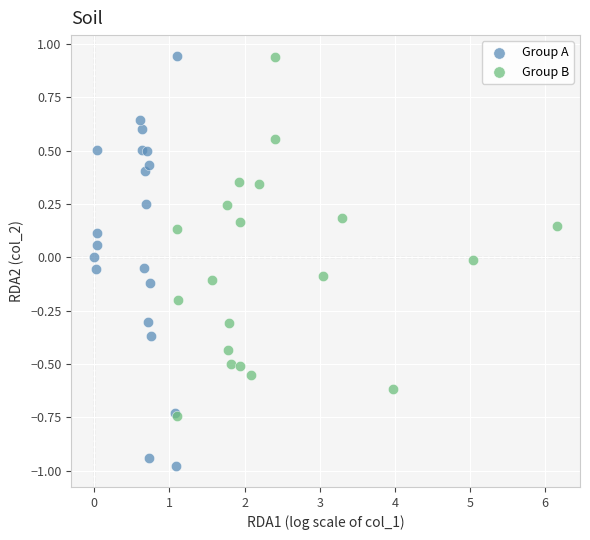

Which series contains the lowest Y value?

Group A